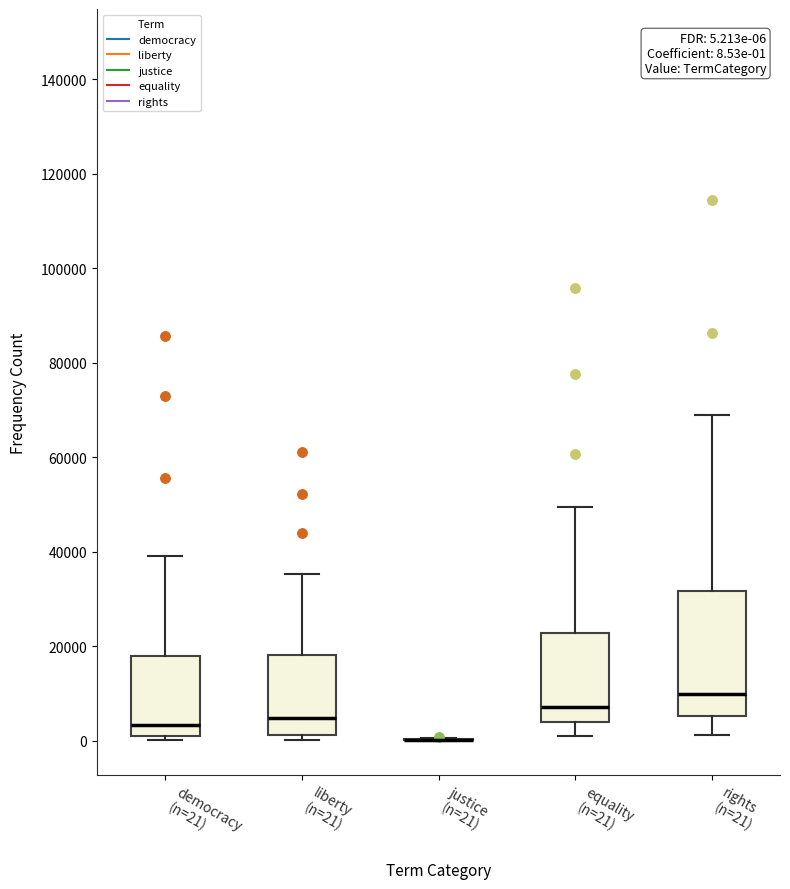

Which box is the tallest, from its lower edge to its upper edge?

rights (n=21)